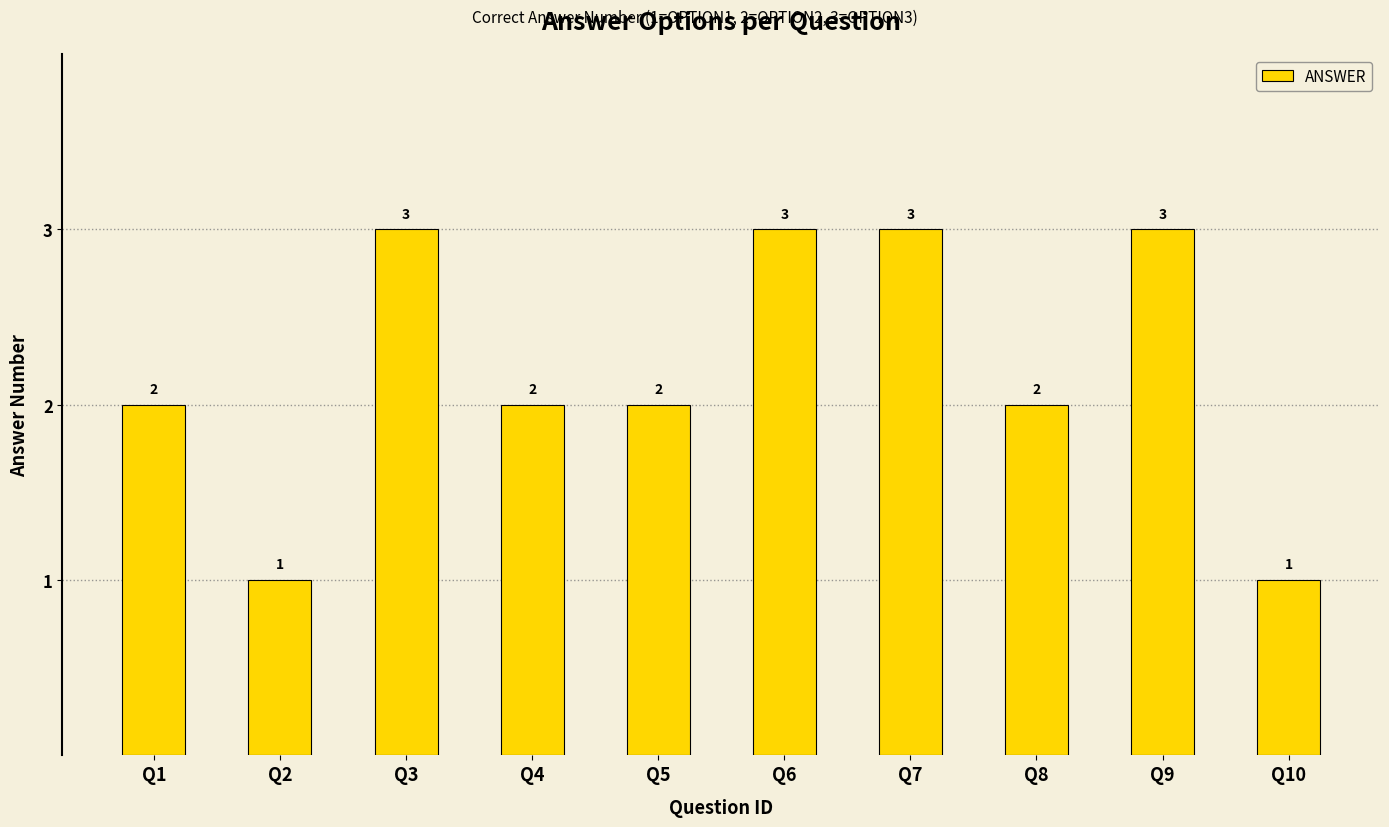

Does the chart contain any negative values?

No